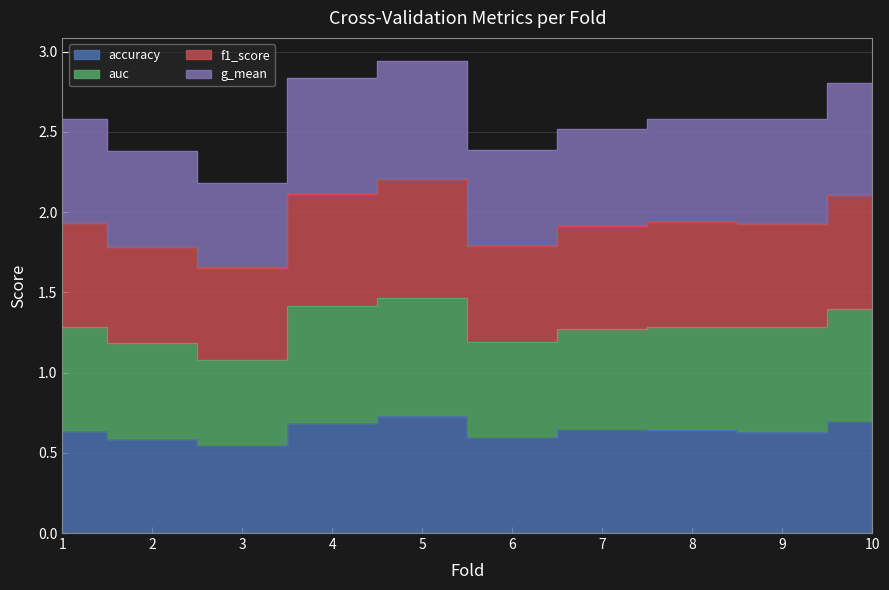

True or false: accuracy has more than 1 points higher than both neighbors.

True